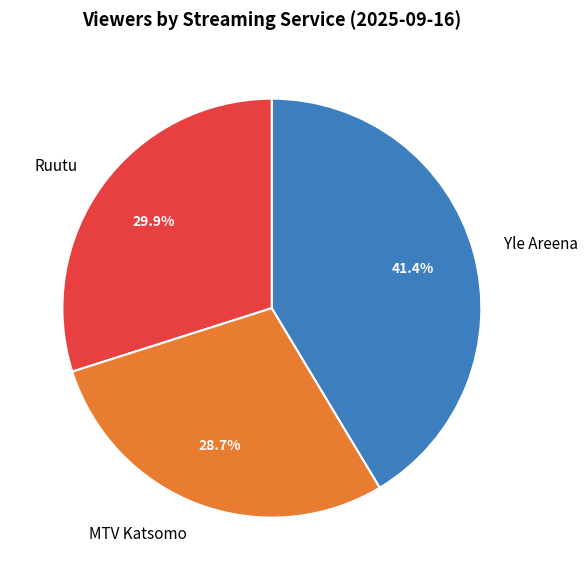

What is the ratio of the value at Ruutu to the value at Yle Areena?

0.7